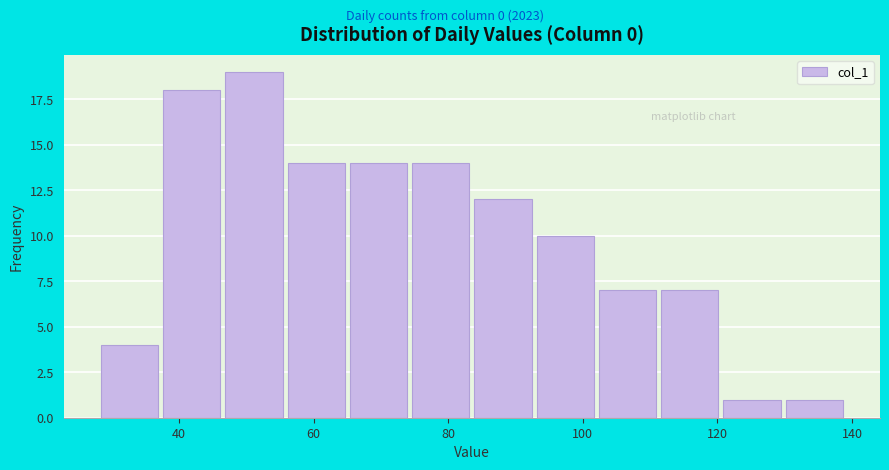

What is the height of the bar covering 120 to 130 on the x-axis? Neither the bar edges nor the heights are printed on the chart, so give them approximately, as read against the axes.

1